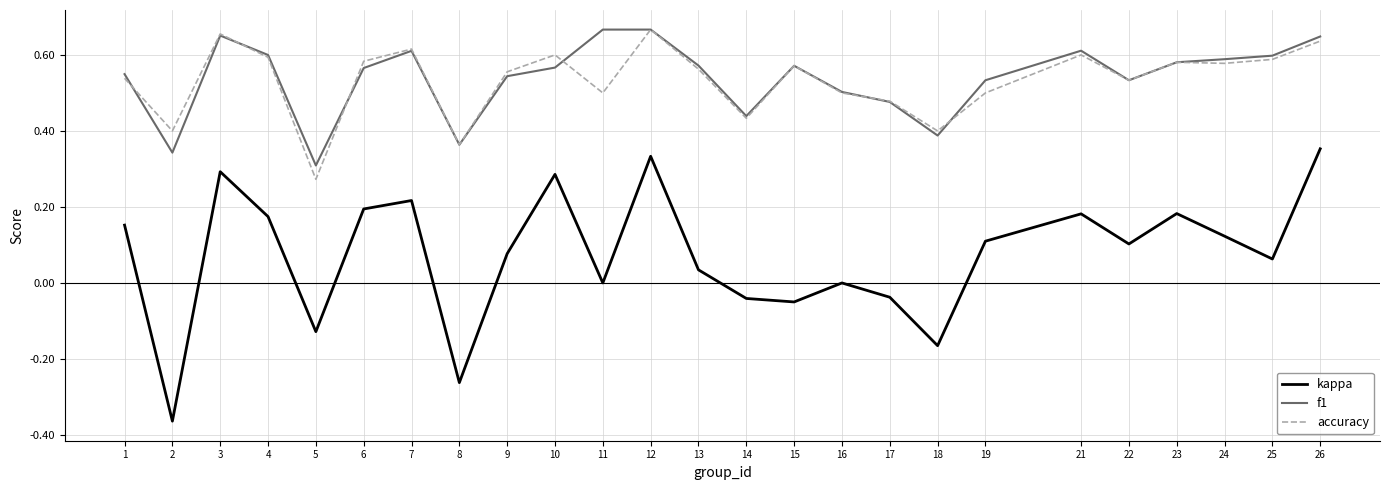

Is the value of kappa at 18 greater than the value of f1 at 21?

No